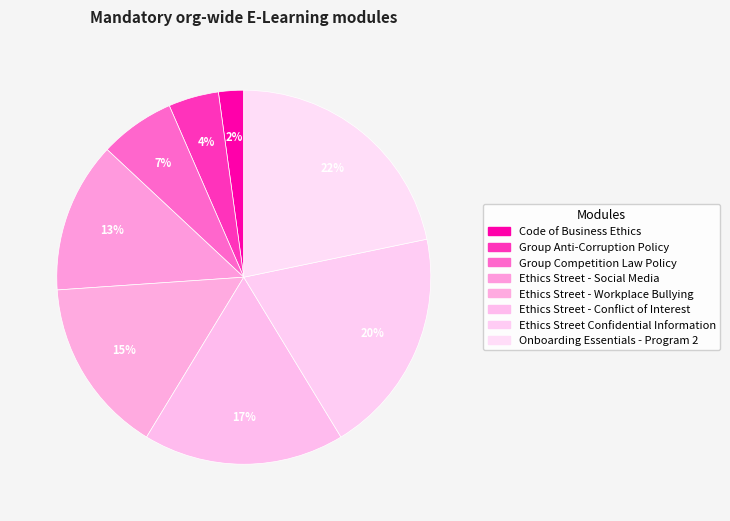

True or false: Ethics Street - Conflict of Interest accounts for 3% of the total.

False